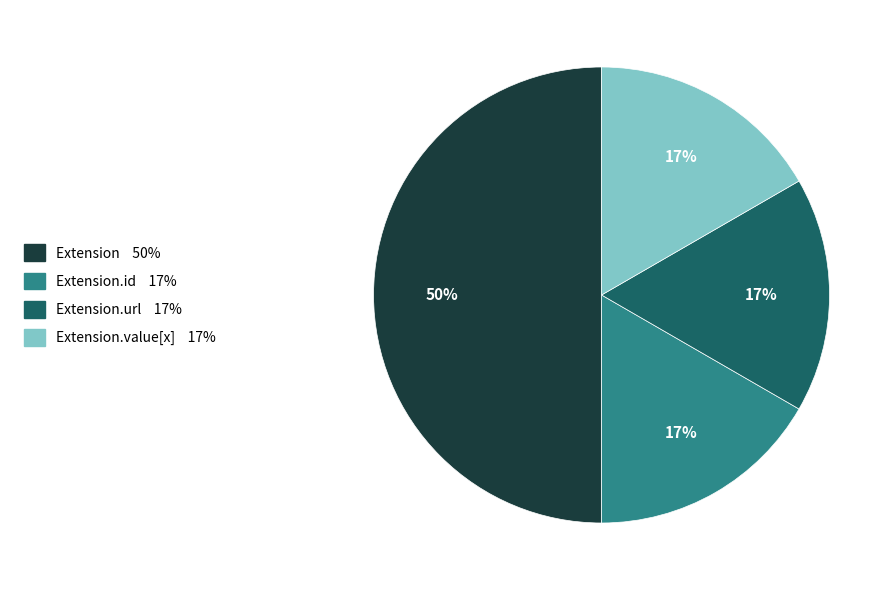

To the nearest percent, what is the average slice percentage?

25%